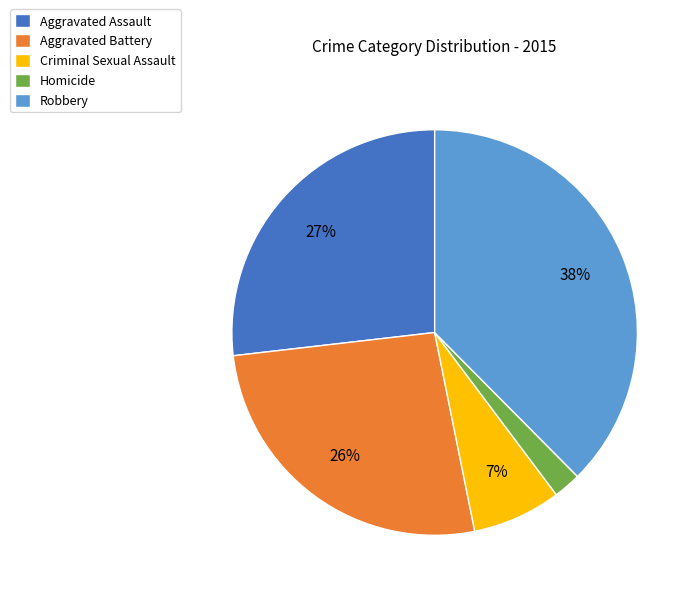

What is the ratio of the value at Robbery to the value at Aggravated Assault?

1.4